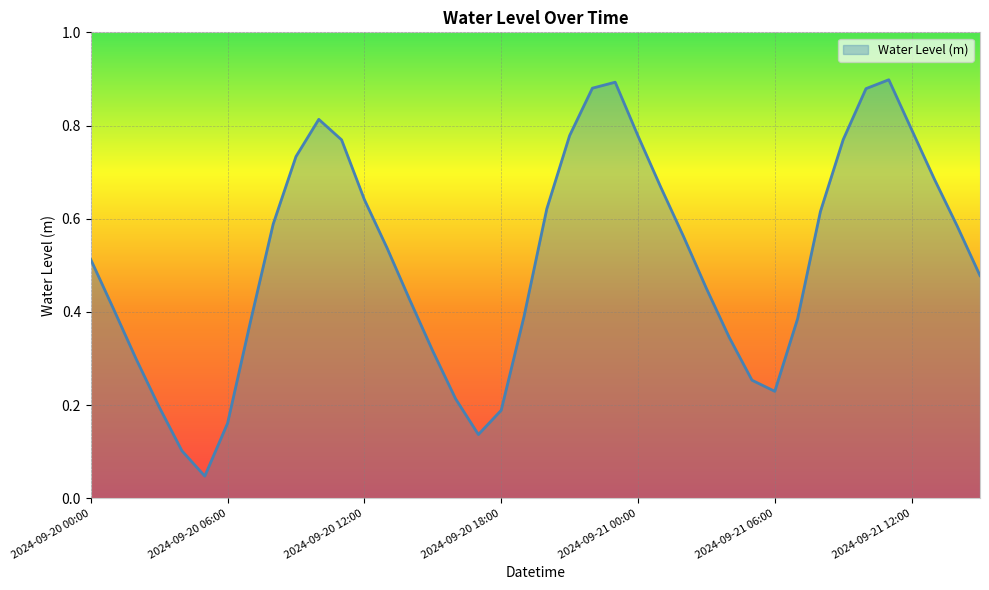

Rank the categories by value from highest to lowest.

2024-09-21 11:00, 2024-09-20 23:00, 2024-09-20 22:00, 2024-09-21 10:00, 2024-09-20 10:00, 2024-09-21 12:00, 2024-09-20 21:00, 2024-09-21 00:00, 2024-09-21 09:00, 2024-09-20 11:00, 2024-09-20 09:00, 2024-09-21 13:00, 2024-09-21 01:00, 2024-09-20 12:00, 2024-09-20 20:00, 2024-09-21 08:00, 2024-09-20 08:00, 2024-09-21 14:00, 2024-09-21 02:00, 2024-09-20 13:00, 2024-09-20 00:00, 2024-09-21 15:00, 2024-09-21 03:00, 2024-09-20 14:00, 2024-09-20 01:00, 2024-09-20 19:00, 2024-09-21 07:00, 2024-09-20 07:00, 2024-09-21 04:00, 2024-09-20 15:00, 2024-09-20 02:00, 2024-09-21 05:00, 2024-09-21 06:00, 2024-09-20 16:00, 2024-09-20 03:00, 2024-09-20 18:00, 2024-09-20 06:00, 2024-09-20 17:00, 2024-09-20 04:00, 2024-09-20 05:00